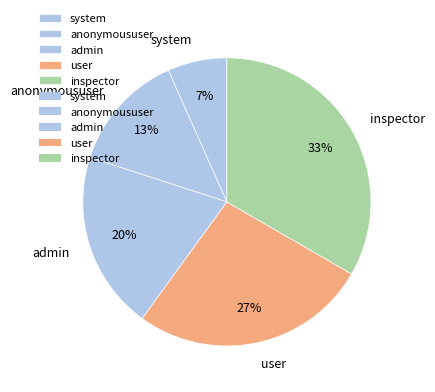

Is there any slice that represents more than half of the pie?

No